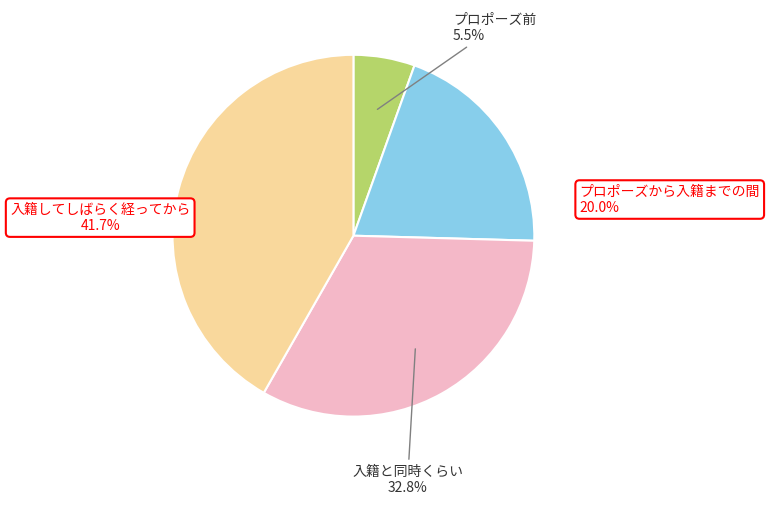

To the nearest percent, what is the average slice percentage?

25%